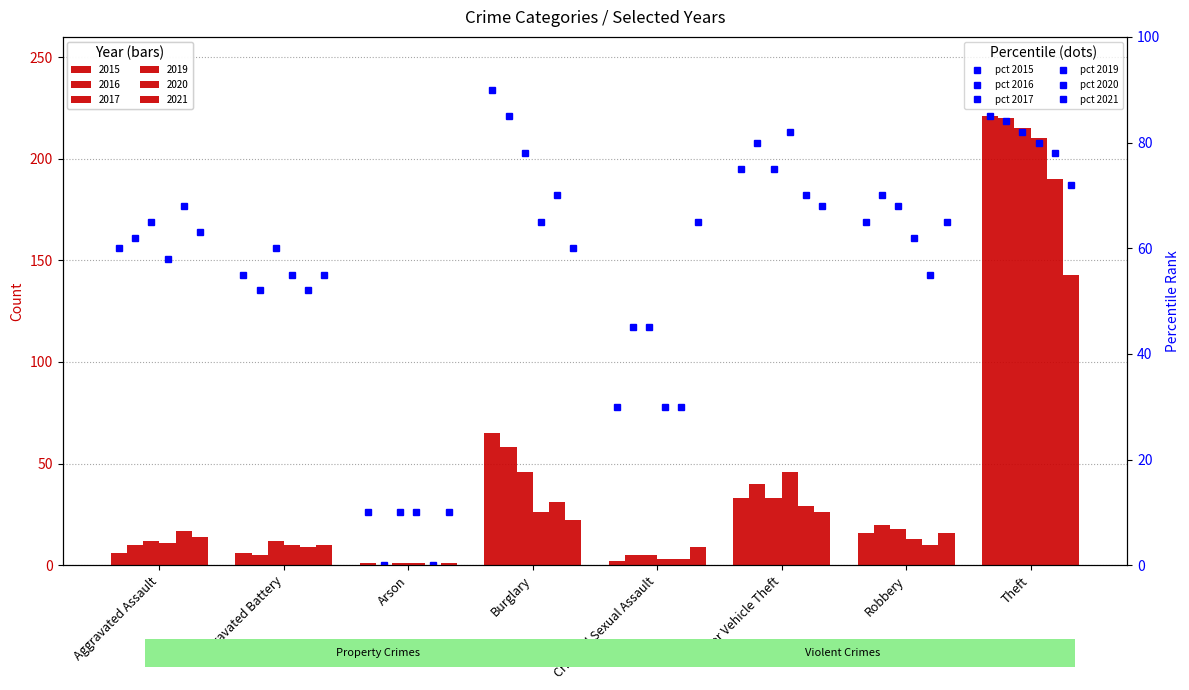

Is it true that pct 2017 equals 82 at Theft?

True